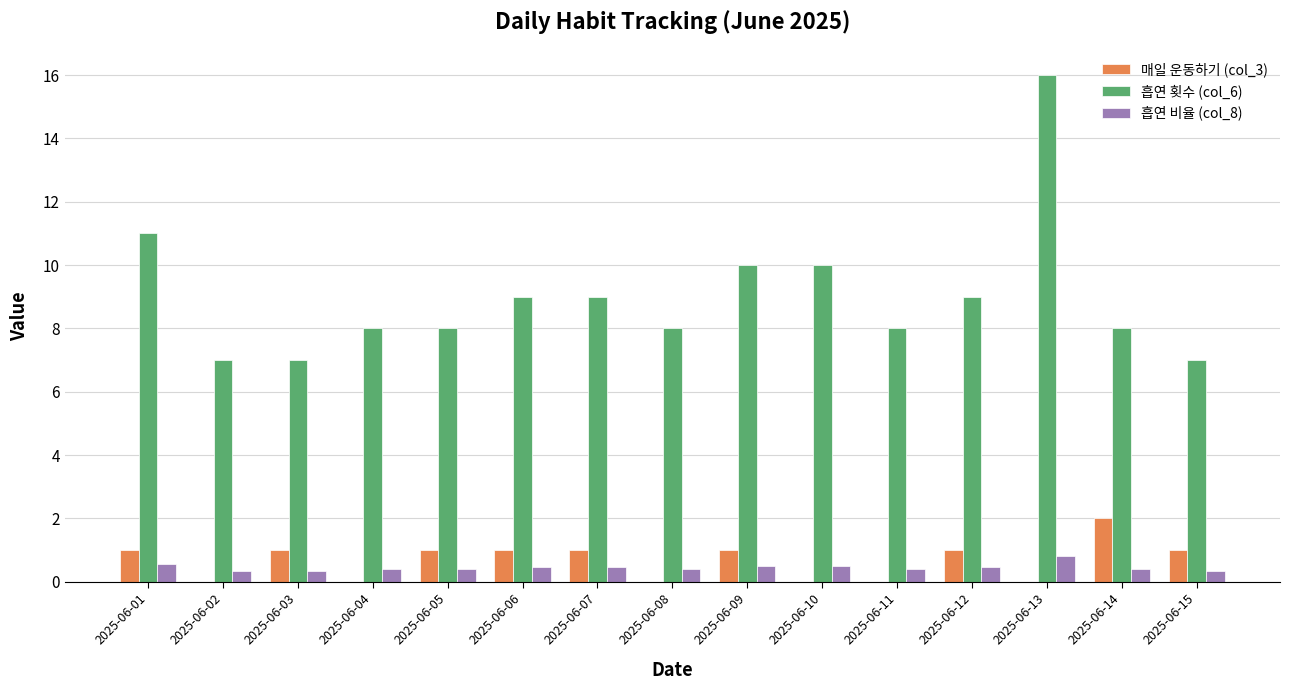

How many distinct data groups are displayed?

3